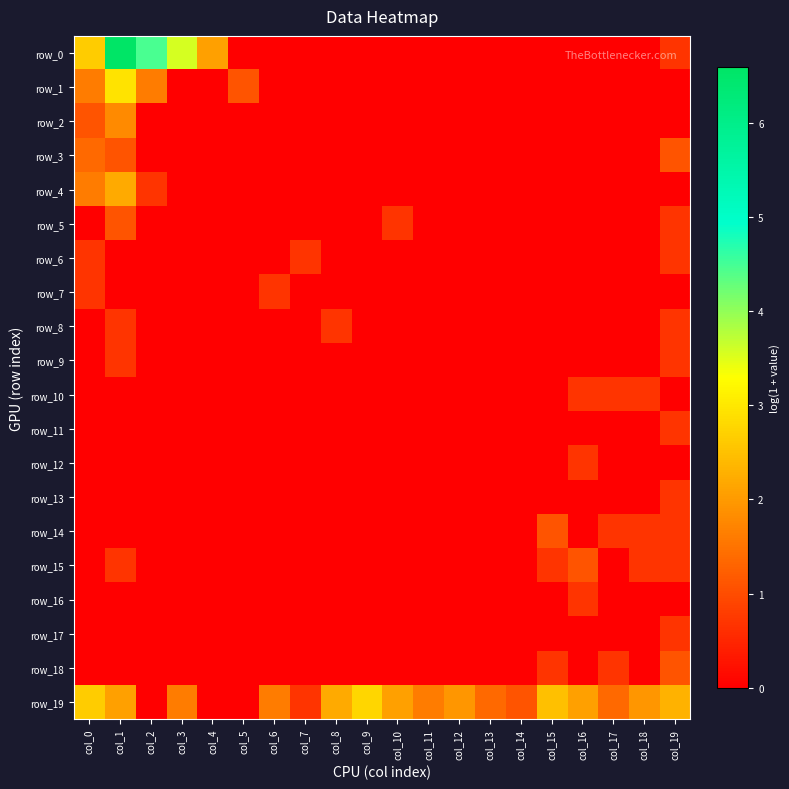

Rank the categories by row_14 value from lowest to highest.

col_0, col_1, col_2, col_3, col_4, col_5, col_6, col_7, col_8, col_9, col_10, col_11, col_12, col_13, col_14, col_16, col_17, col_18, col_19, col_15